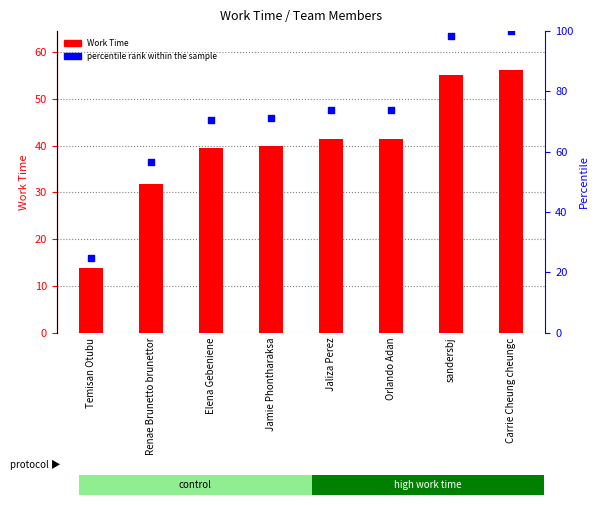

Which series reaches the maximum Y coordinate?

percentile rank within the sample